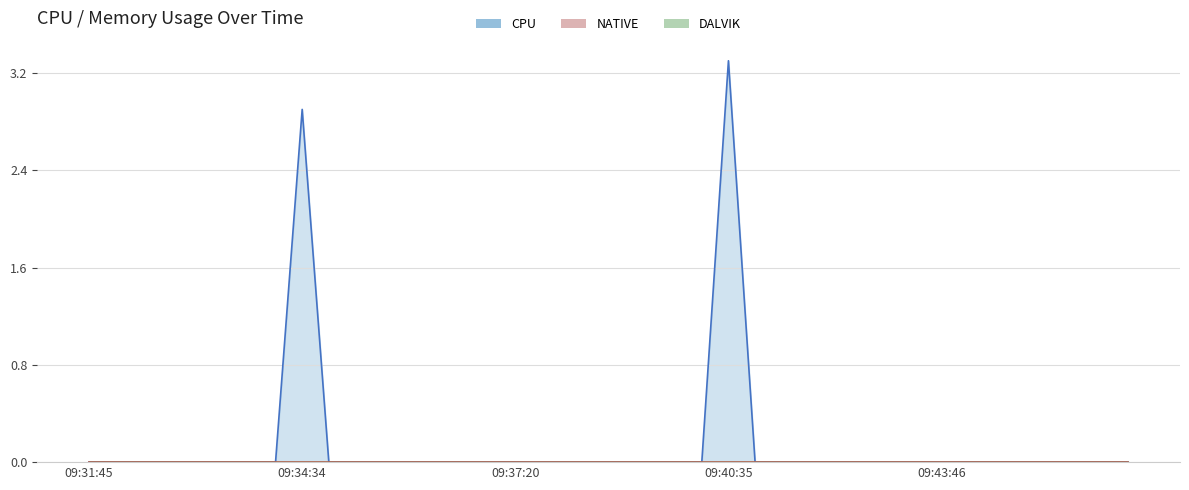

Which category has the highest value across all series?

09:40:35